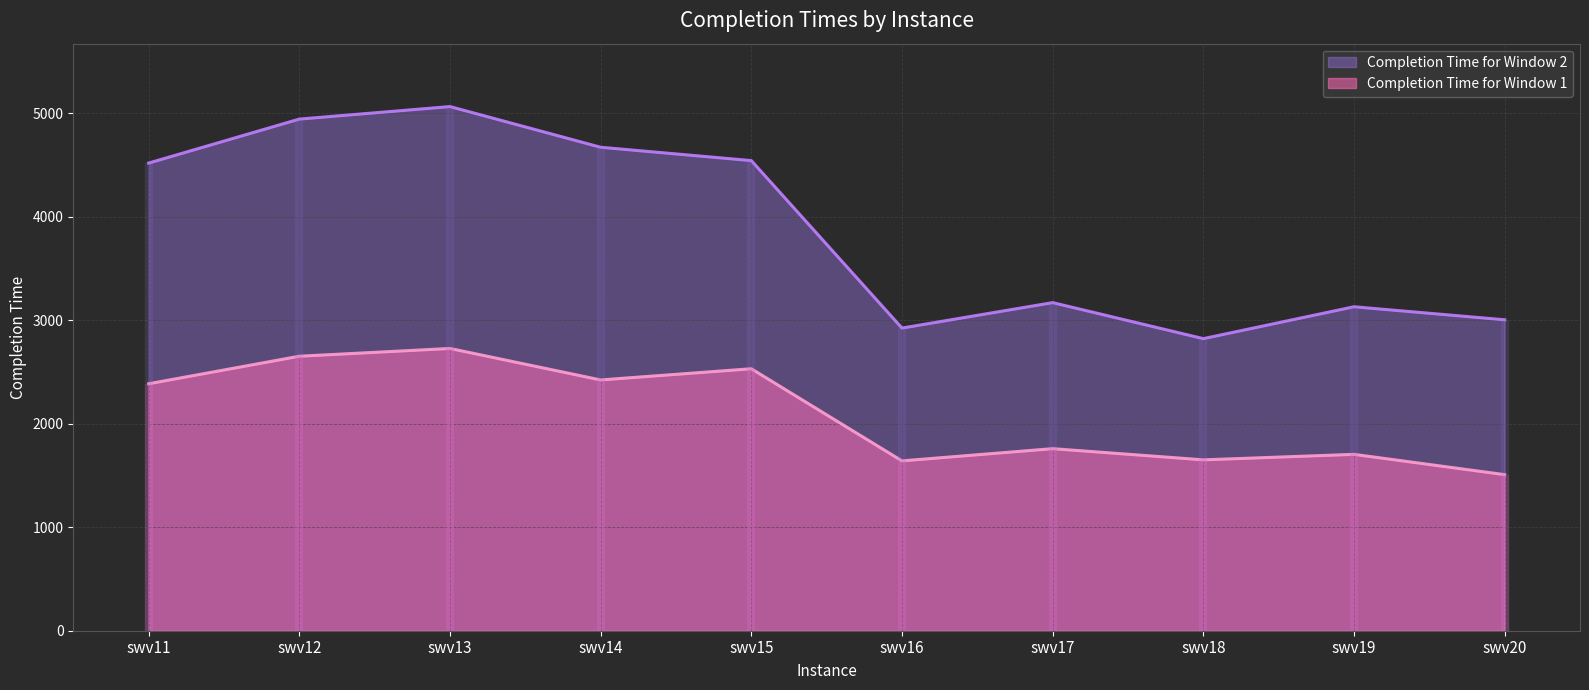

Where is the first local maximum for Completion Time for Window 2?

swv13